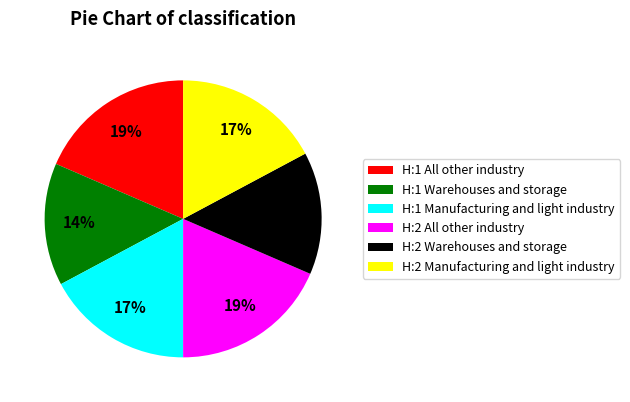

Does H:1 All other industry represent more than half of the total?

No